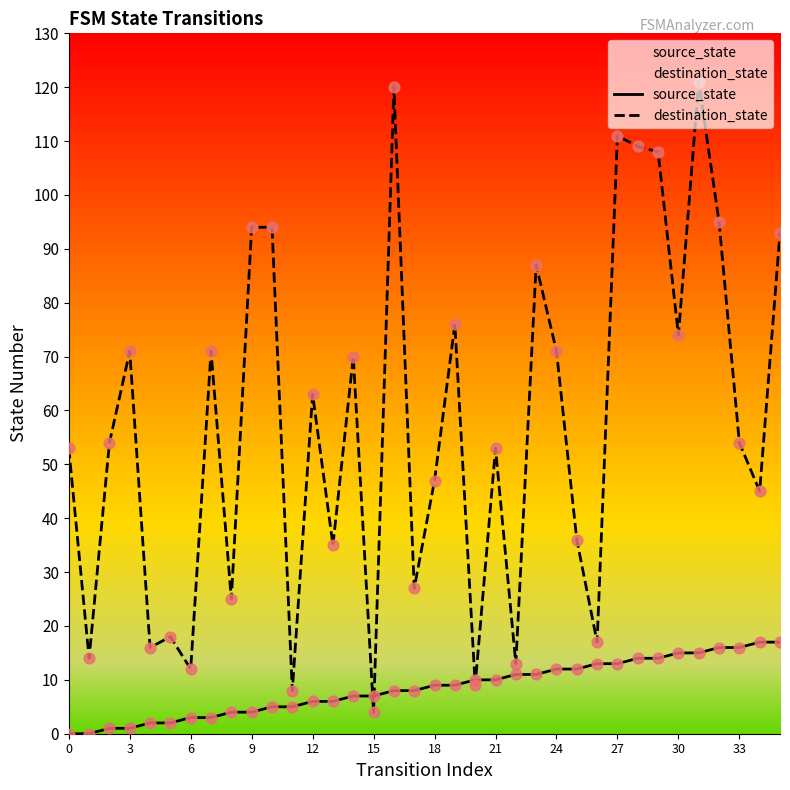

Which series reaches the maximum Y coordinate?

destination_state